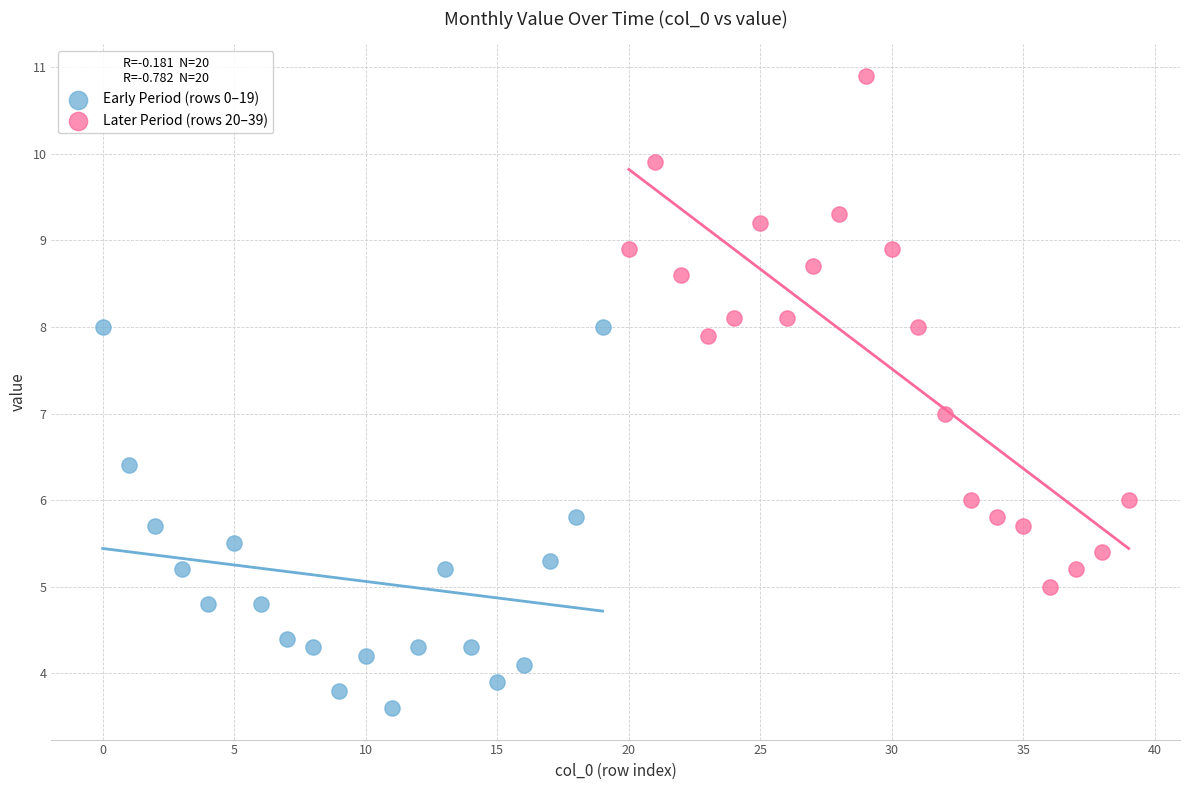

Which series reaches the maximum Y coordinate?

Later Period (rows 20–39)